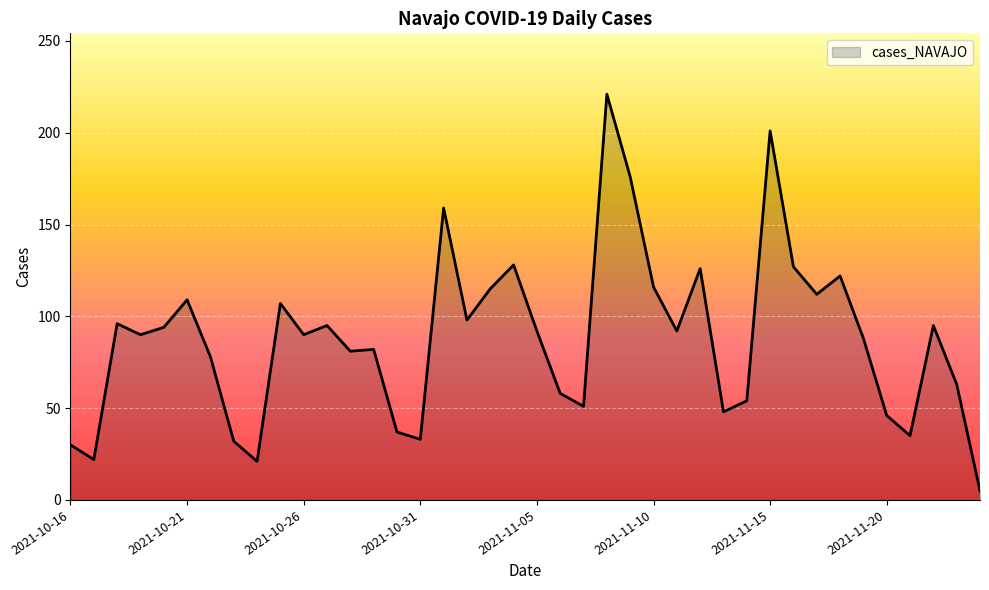

What is the difference between the maximum and minimum values?

216